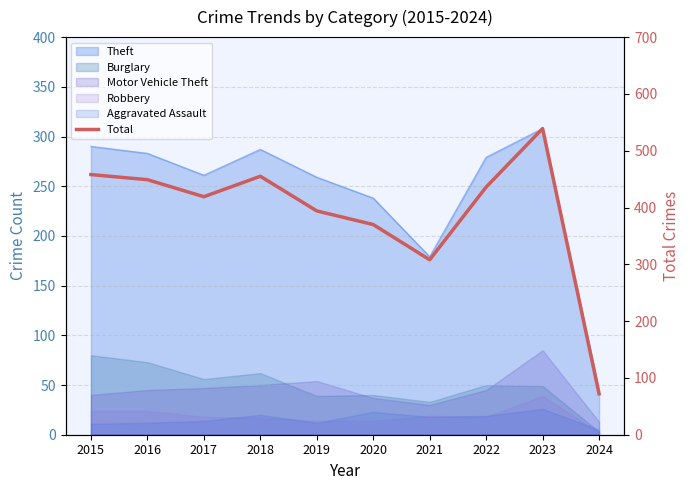

How many lines are shown in the chart?

1